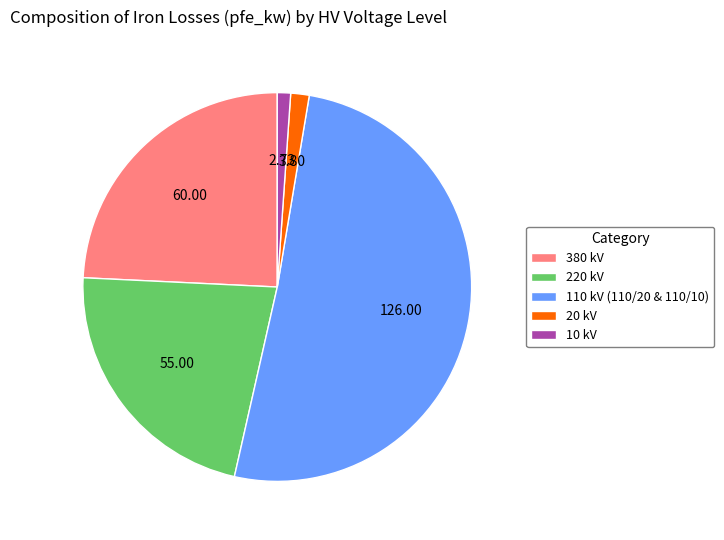

What is the ratio of the value at 220 kV to the value at 10 kV?

20.1